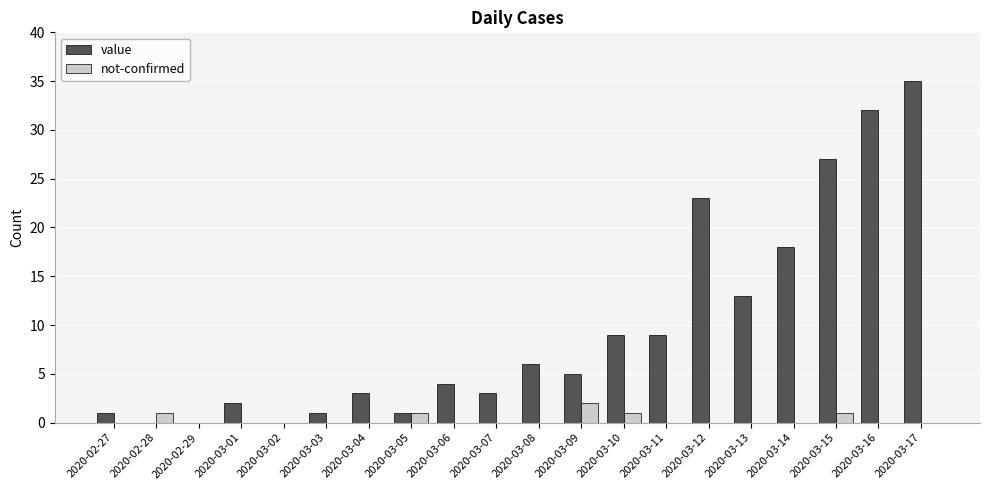

What is the sum of the value values at 2020-03-05 and 2020-03-04?

4